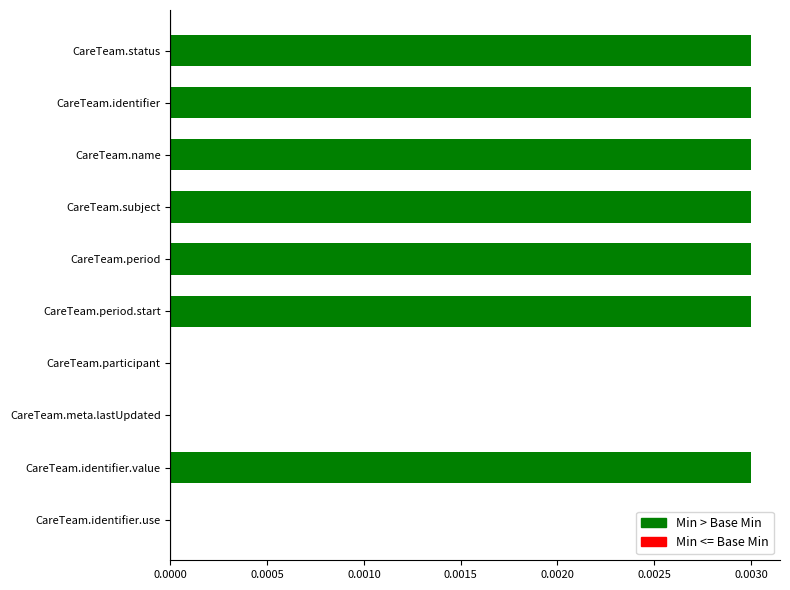

Between CareTeam.period and CareTeam.participant, which is larger?

CareTeam.period